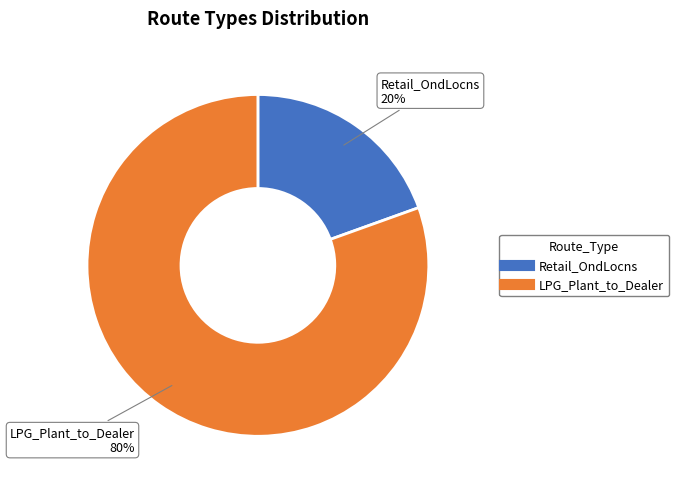

Rank the categories by value from highest to lowest.

LPG_Plant_to_Dealer, Retail_OndLocns